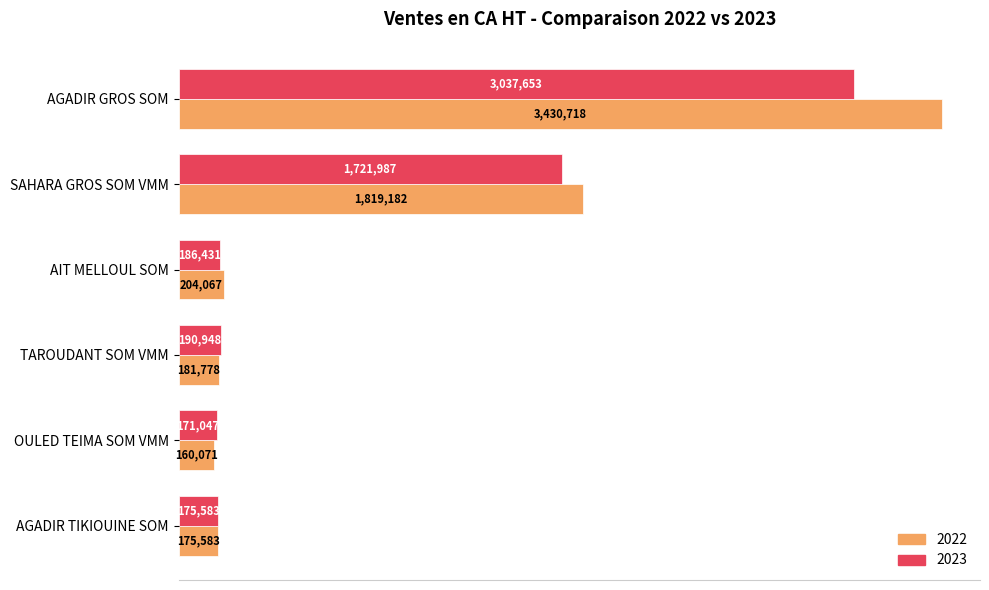

True or false: 2022 has a value of 2884213.2 at SAHARA GROS SOM VMM.

False